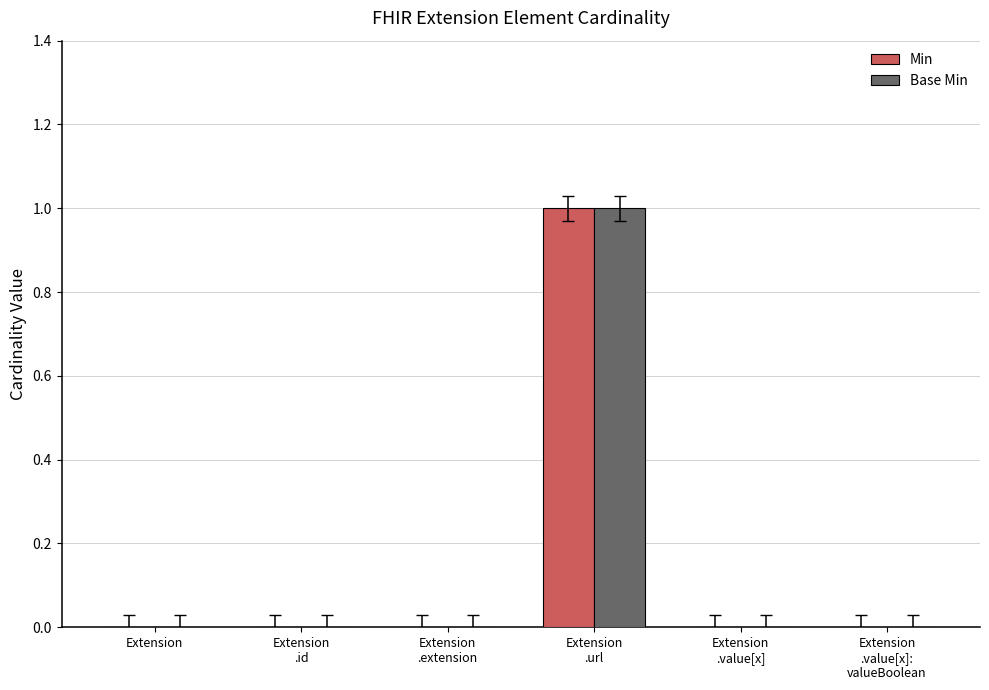

What is the maximum value for Base Min?

1